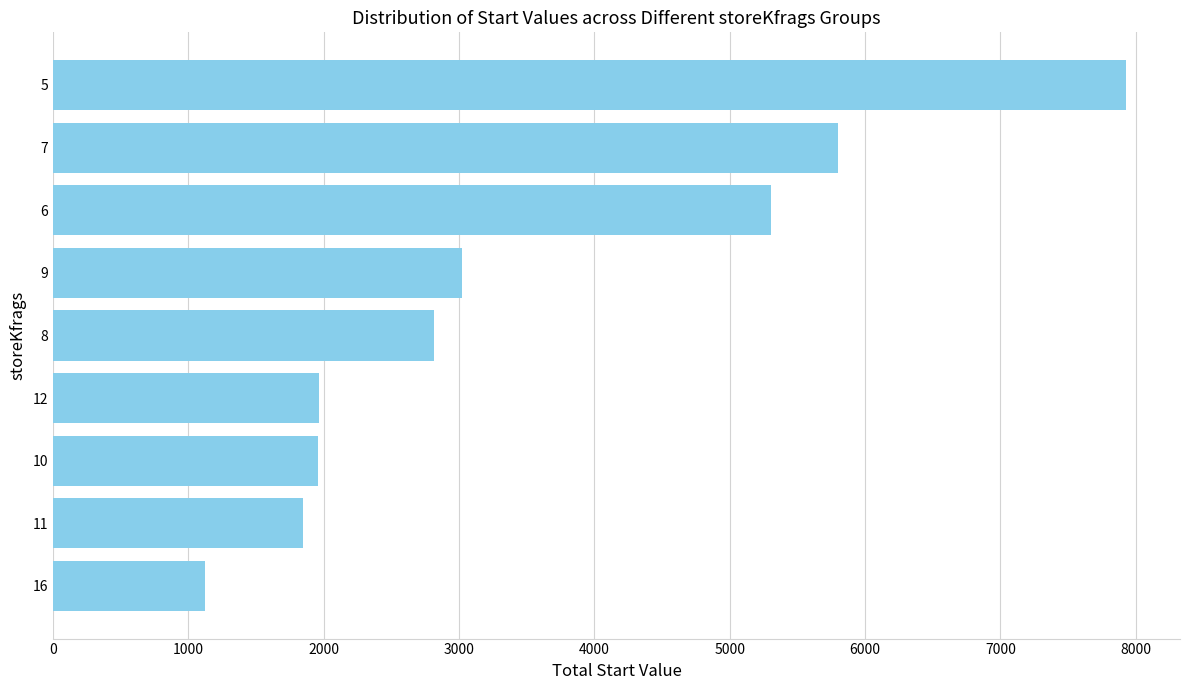

How many data points are less than 2816?

4